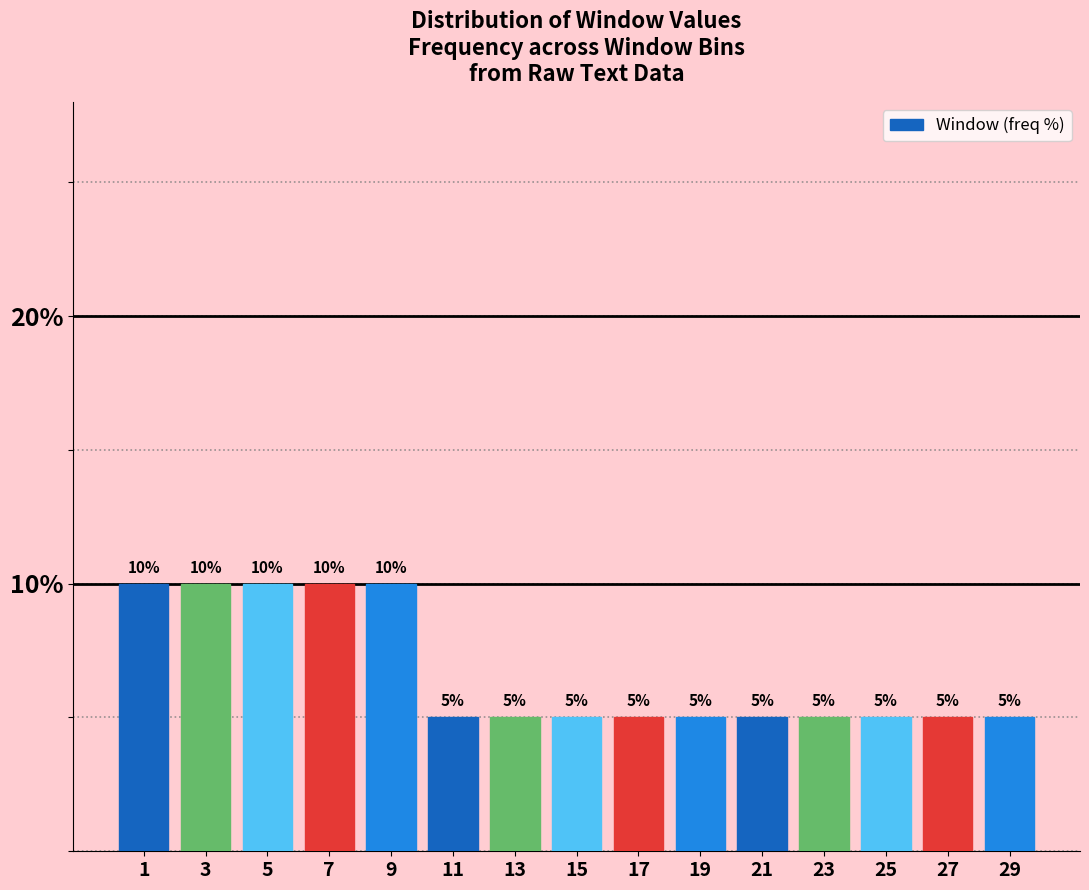

Reading right to left, transcribe all the data shown in this chart.

29=5	27=5	25=5	23=5	21=5	19=5	17=5	15=5	13=5	11=5	9=10	7=10	5=10	3=10	1=10